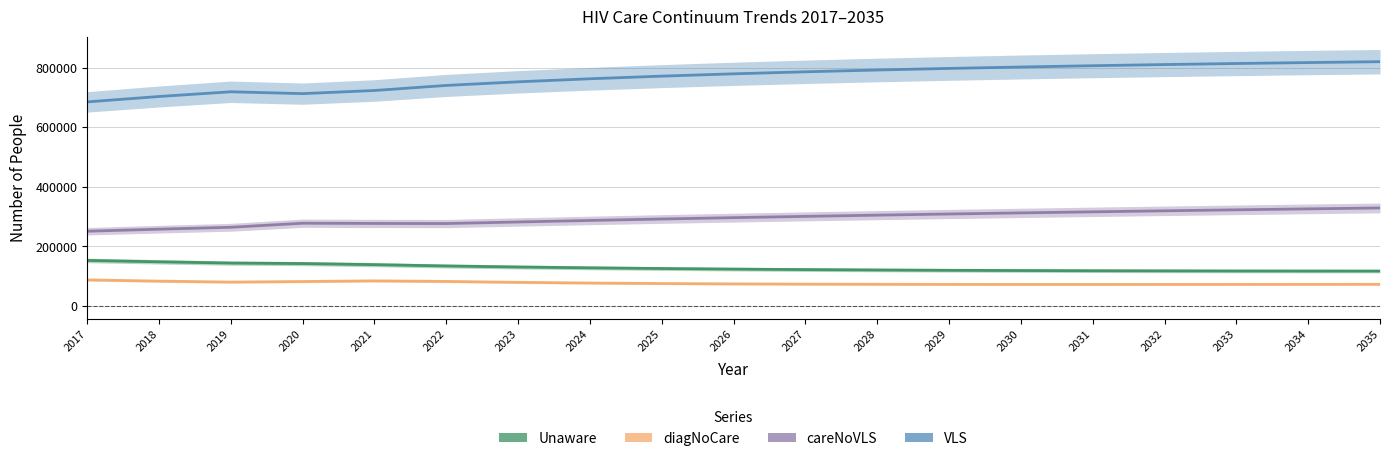

True or false: Unaware and diagNoCare cross at least once.

False